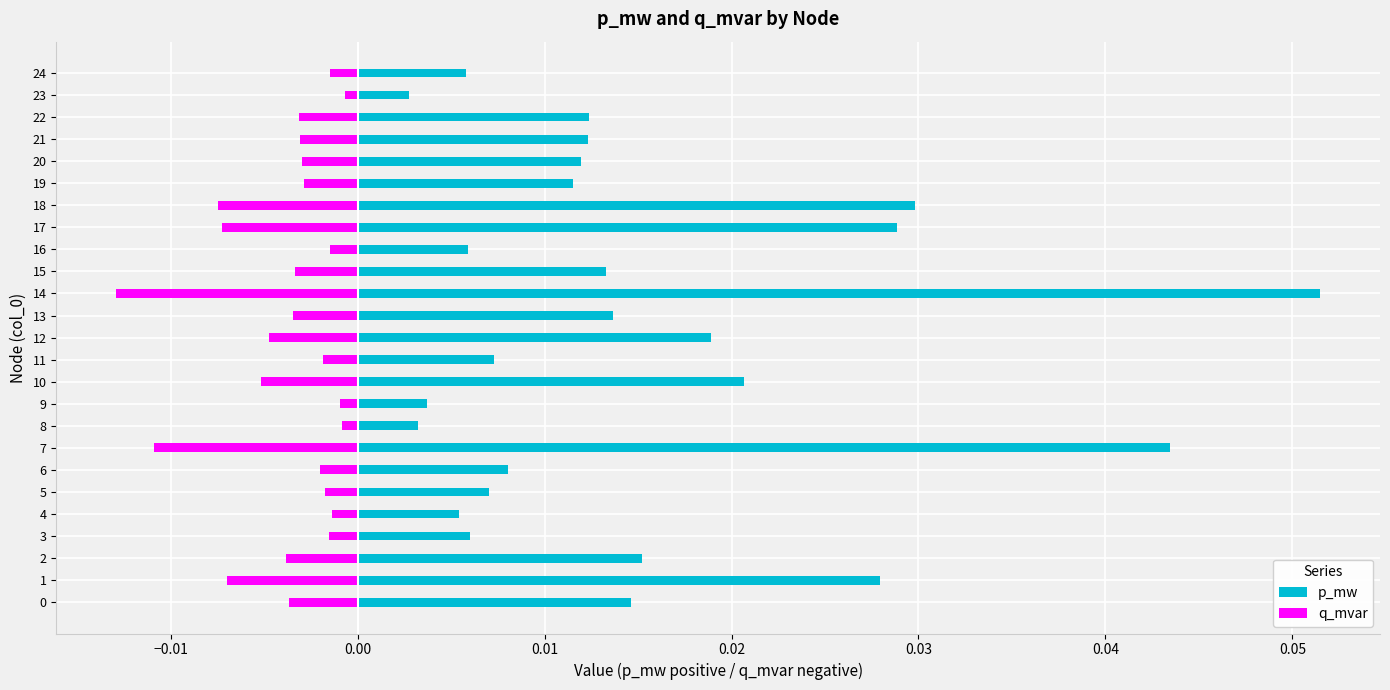

Between 1 and 12, which series saw the biggest shift?

p_mw